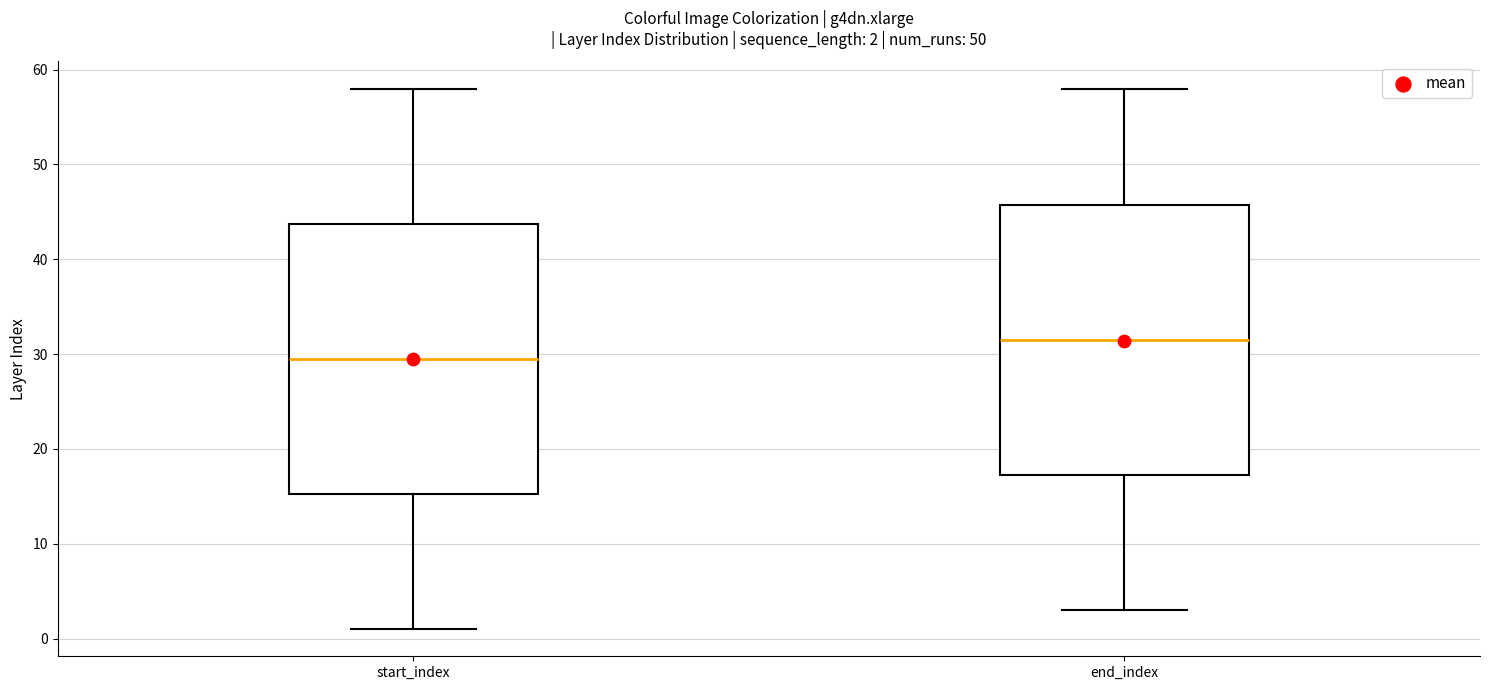

Which box's median line is the lowest?

start_index